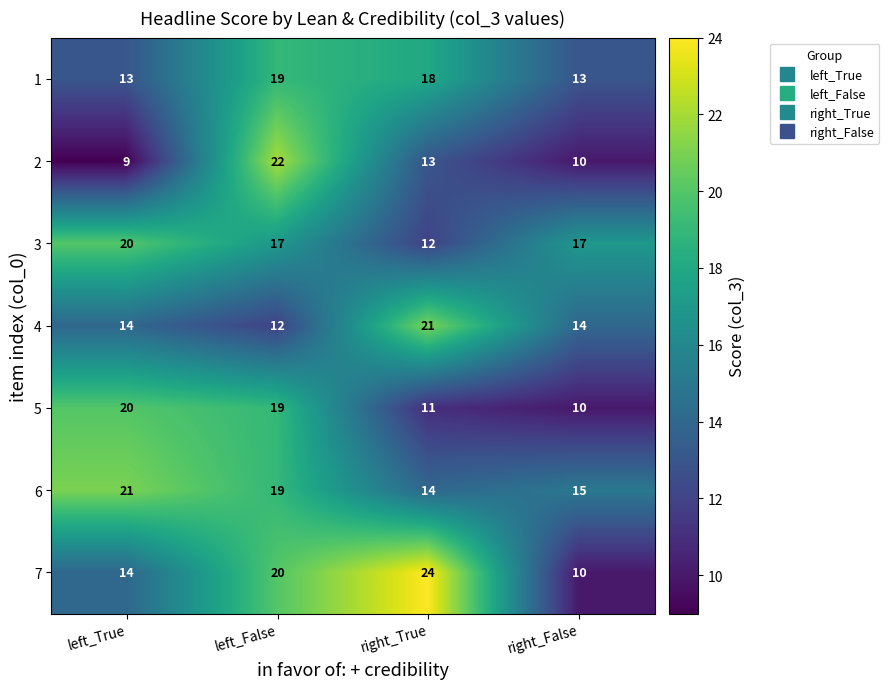

Reading left to right, transcribe all the data shown in this chart.

1: 13	19	18	13
2: 9	22	13	10
3: 20	17	12	17
4: 14	12	21	14
5: 20	19	11	10
6: 21	19	14	15
7: 14	20	24	10